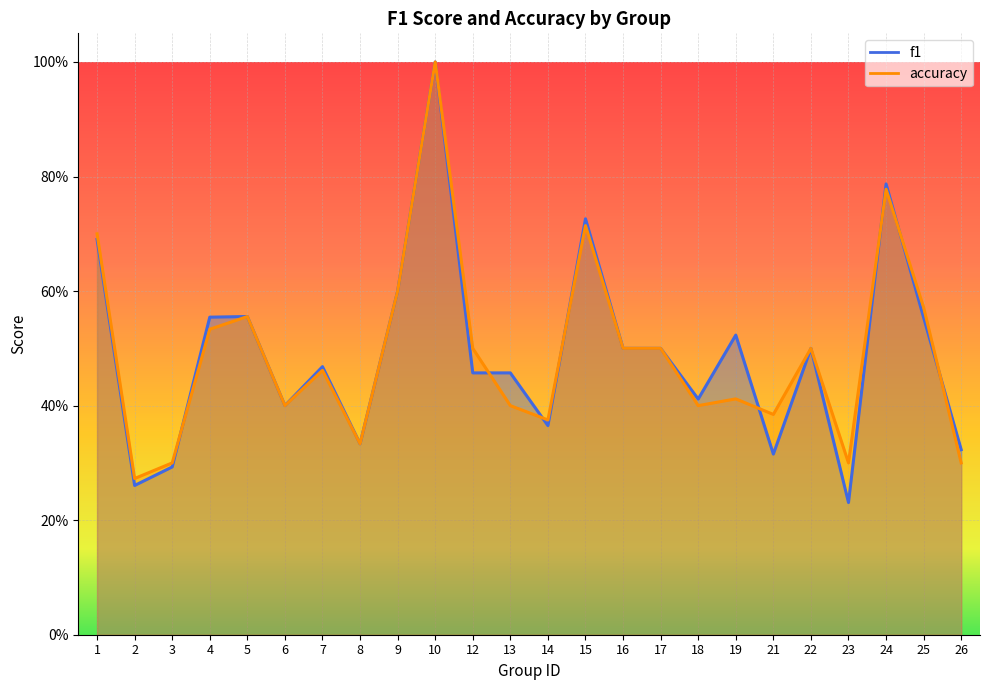

What is the lowest value of the accuracy series?

0.3